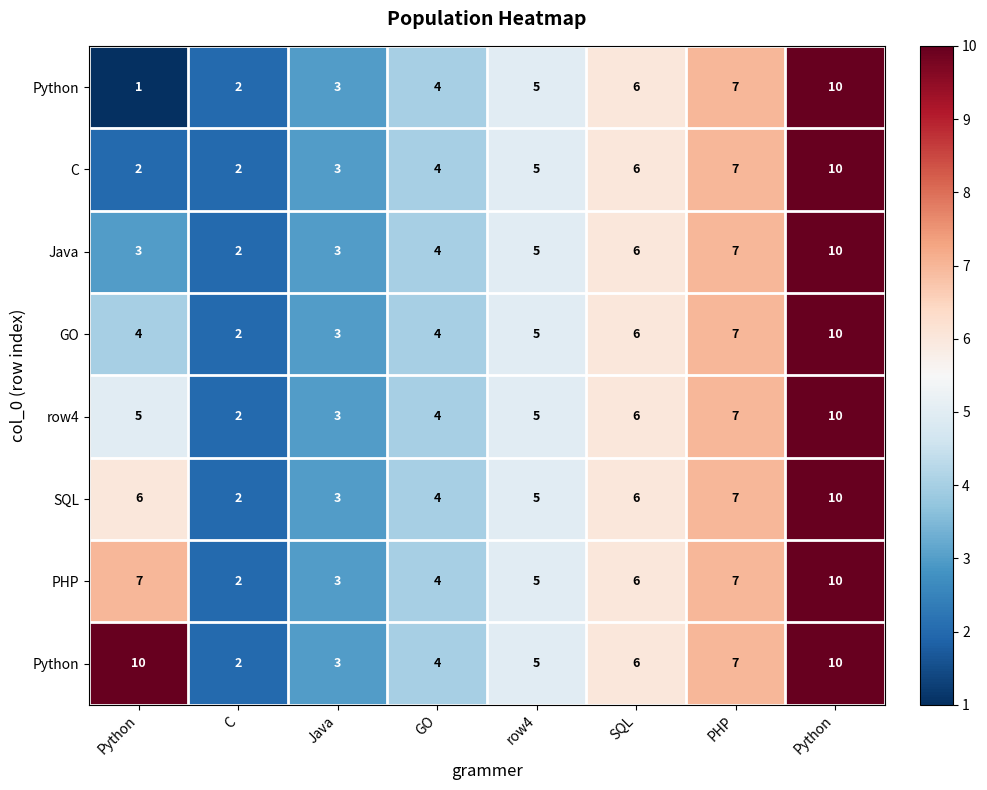

What is the greatest value displayed?

10